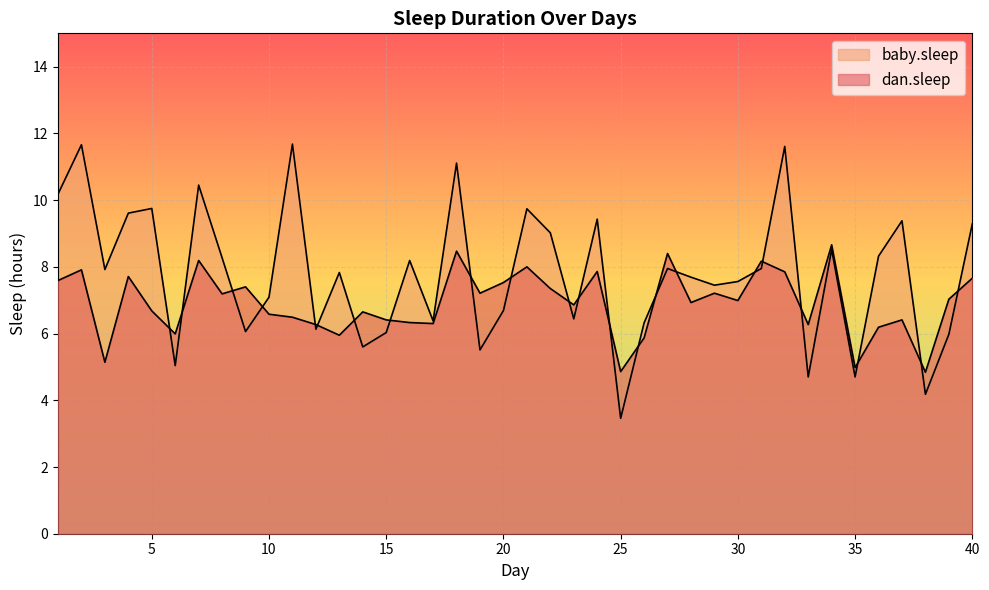

Count the number of categories in the chart.

40